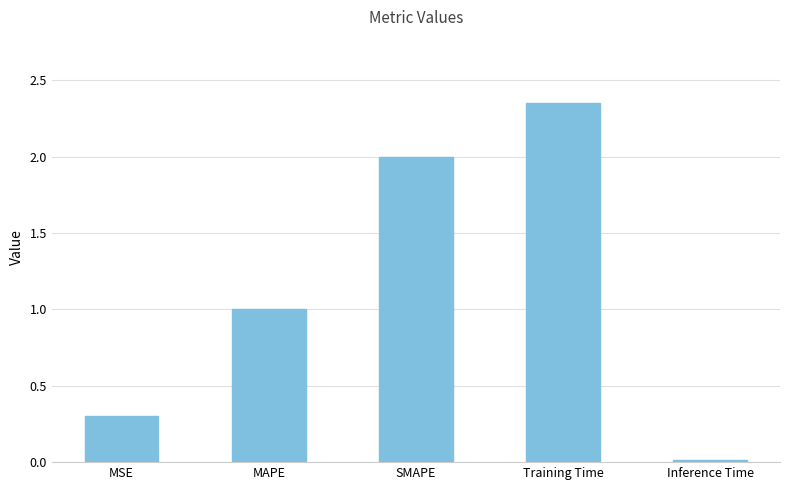

Rank the categories by value from highest to lowest.

Training Time, SMAPE, MAPE, MSE, Inference Time